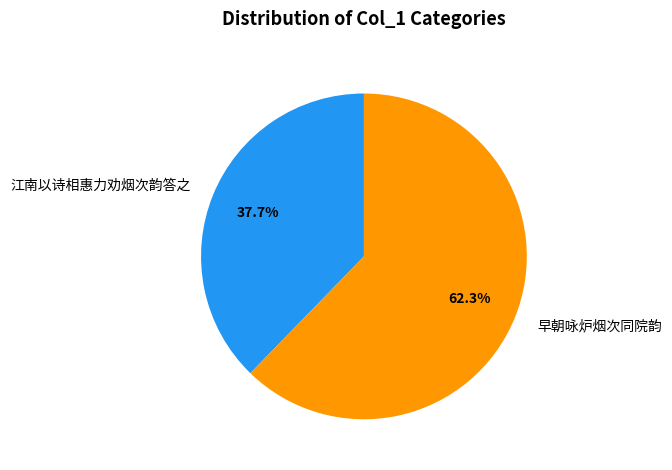

True or false: 江南以诗相惠力劝烟次韵答之 accounts for 38% of the total.

True